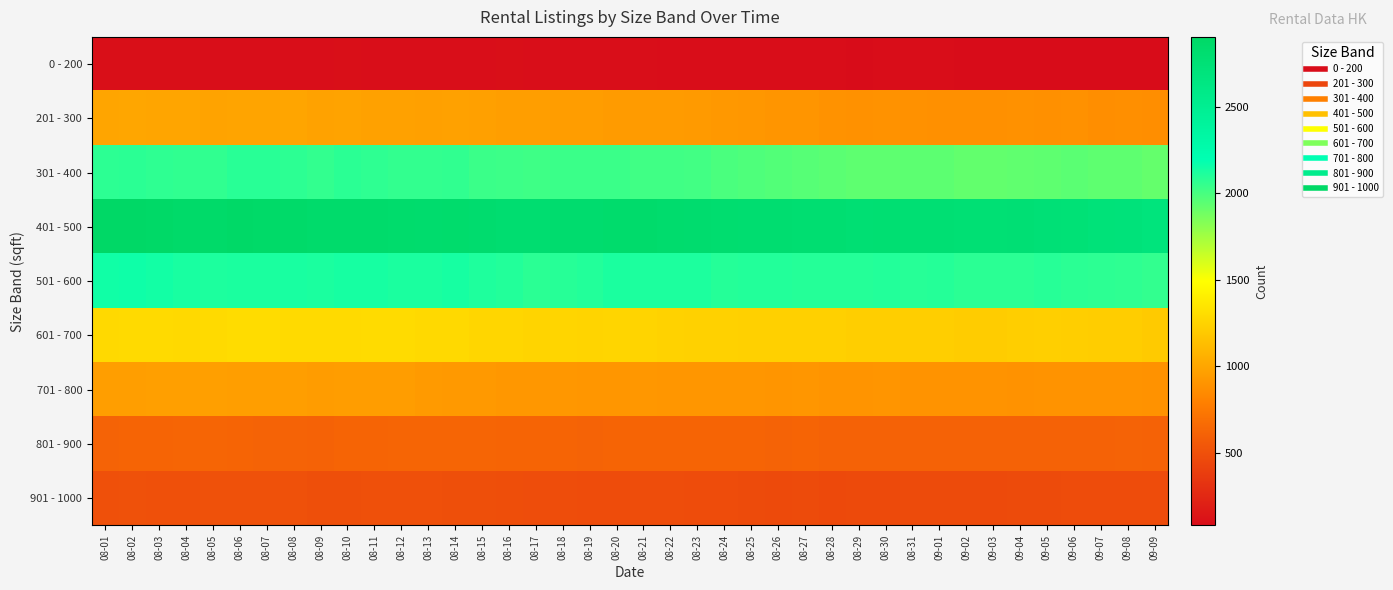

What is the difference between the highest and lowest values at 08-23?

2734